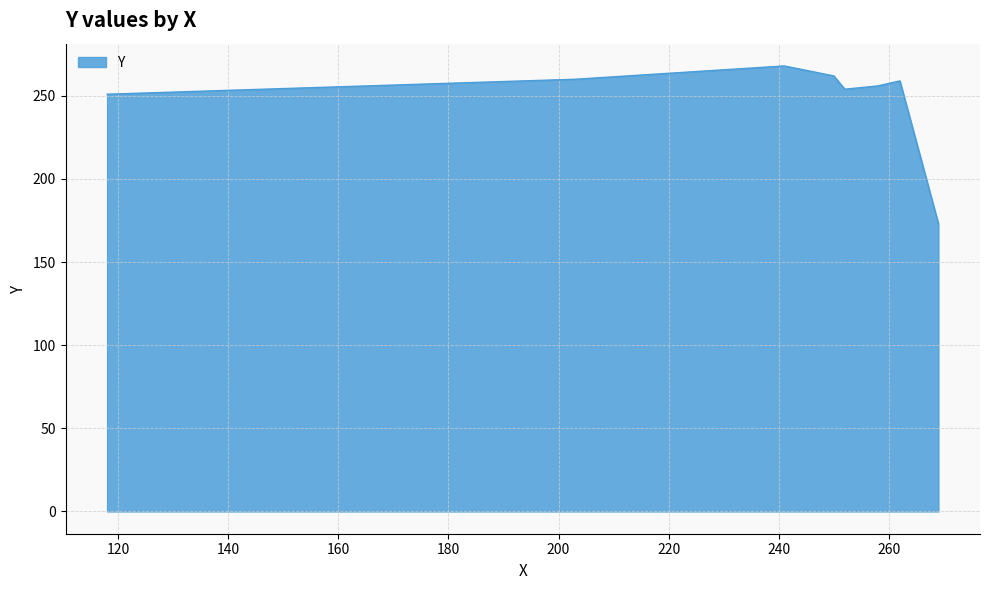

How many interior local peaks (higher than both neighbors) does the data have?

2